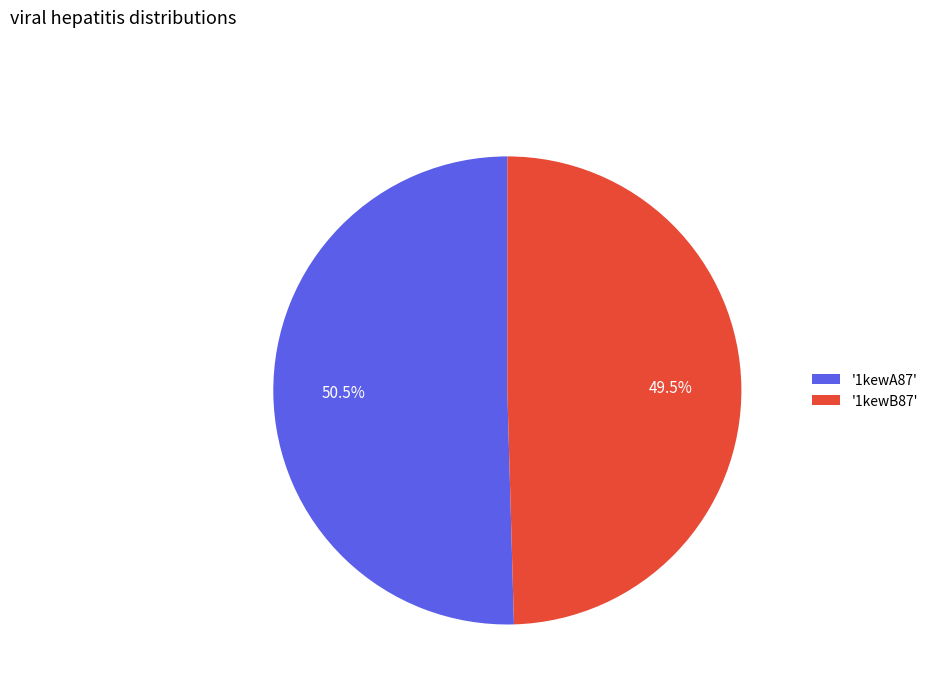

Rank the categories by value from lowest to highest.

'1kewB87', '1kewA87'